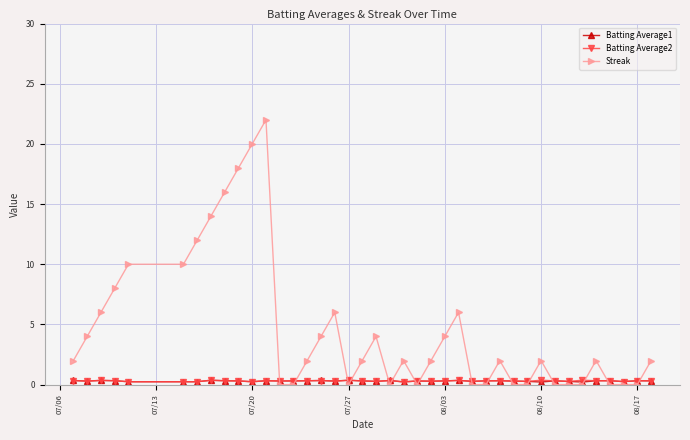

What is the maximum value shown in the chart?

22.0